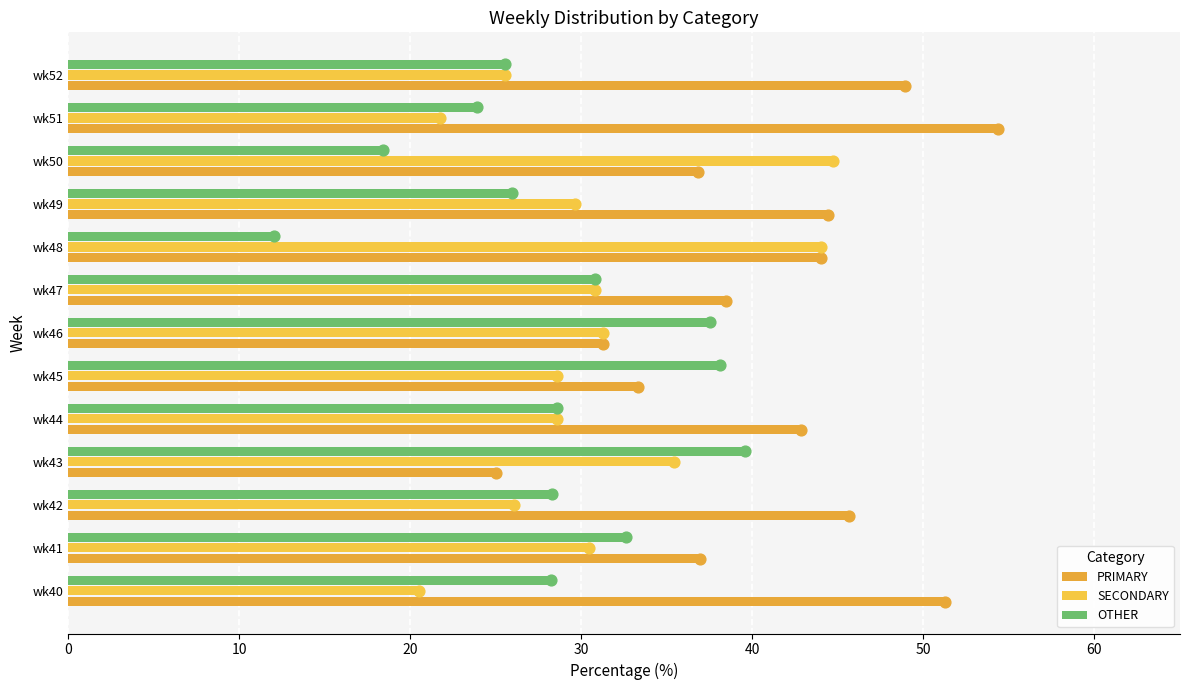

Which series has the largest total across all categories?

PRIMARY